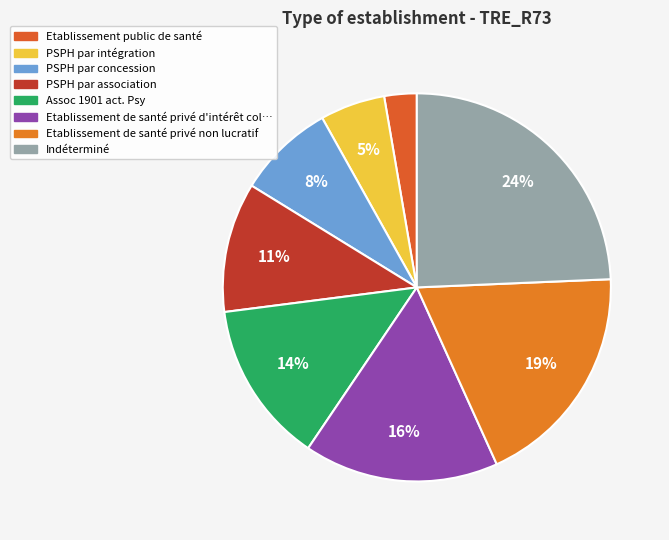

Count the number of slices in the pie.

8